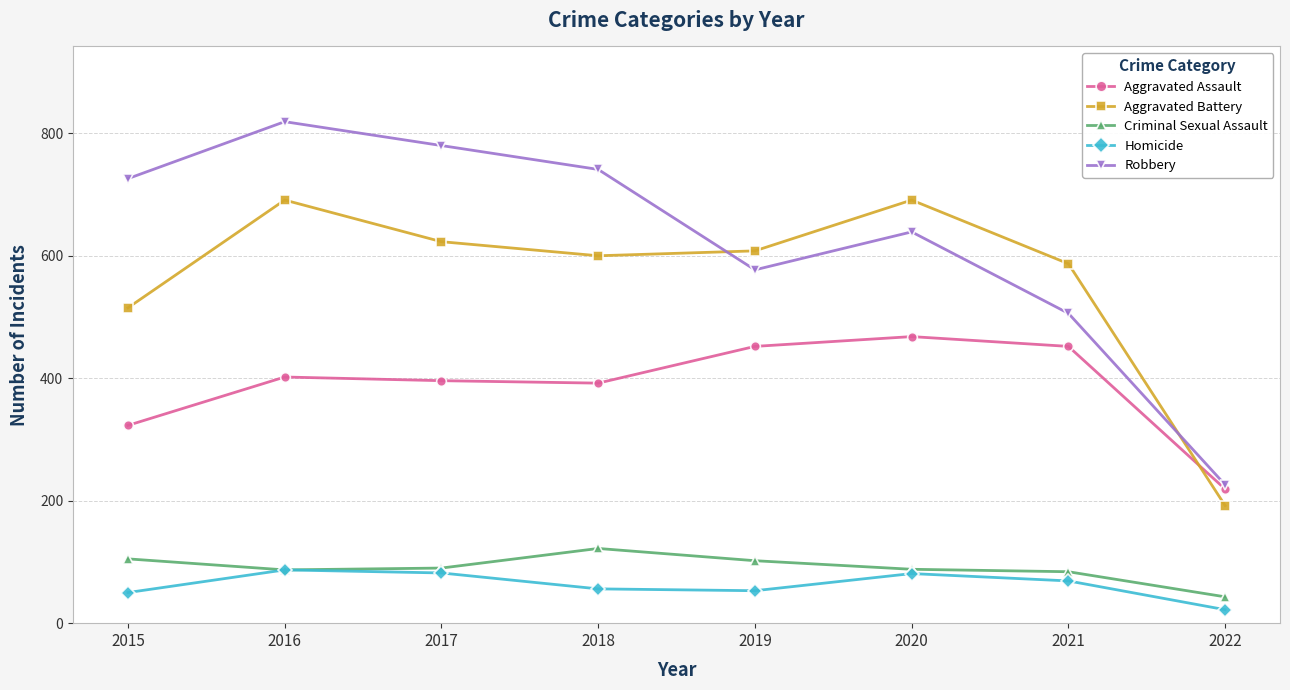

What value does the Criminal Sexual Assault series have at 2016, to the nearest 5?

85